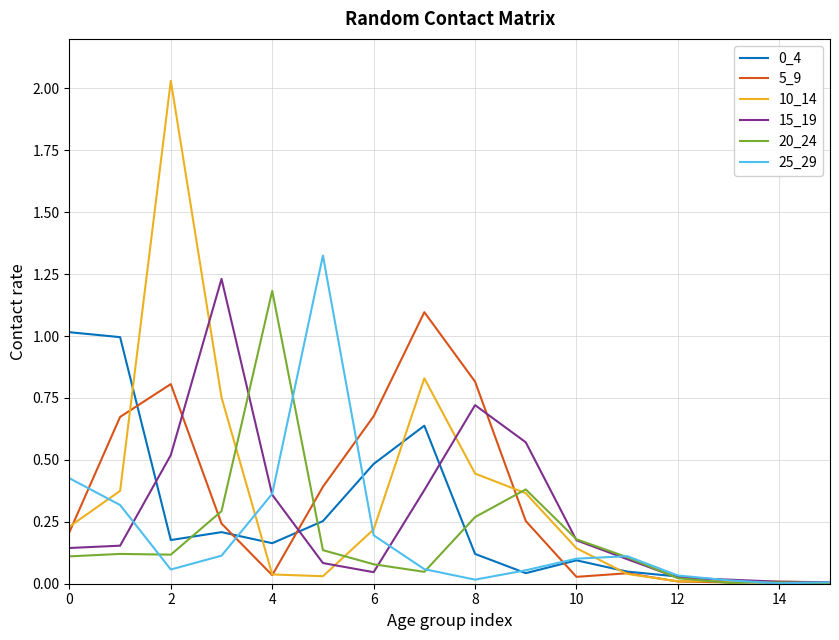

Which series has the largest range (max minus min)?

10_14